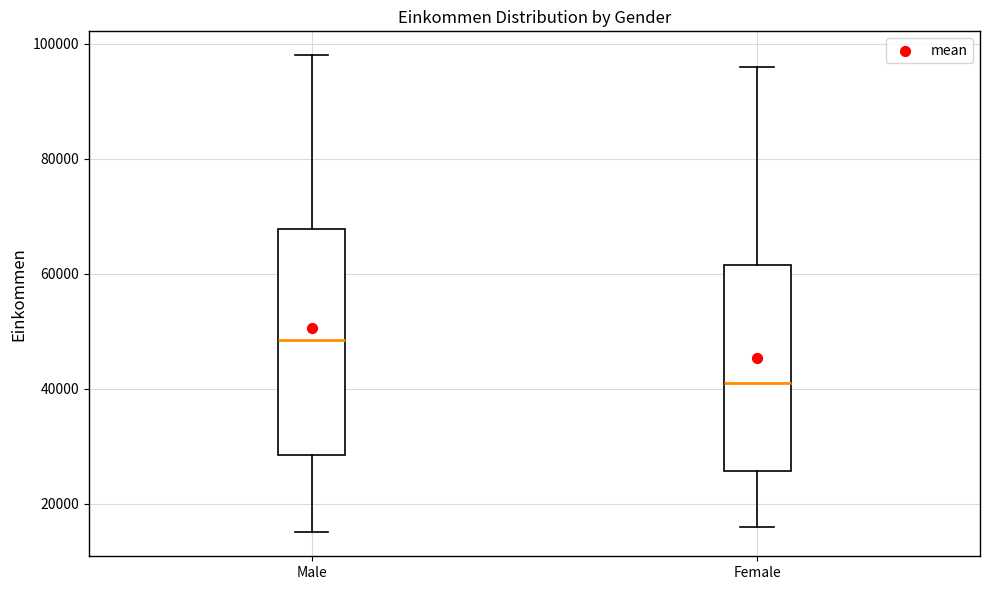

Which box has the highest median line?

Male